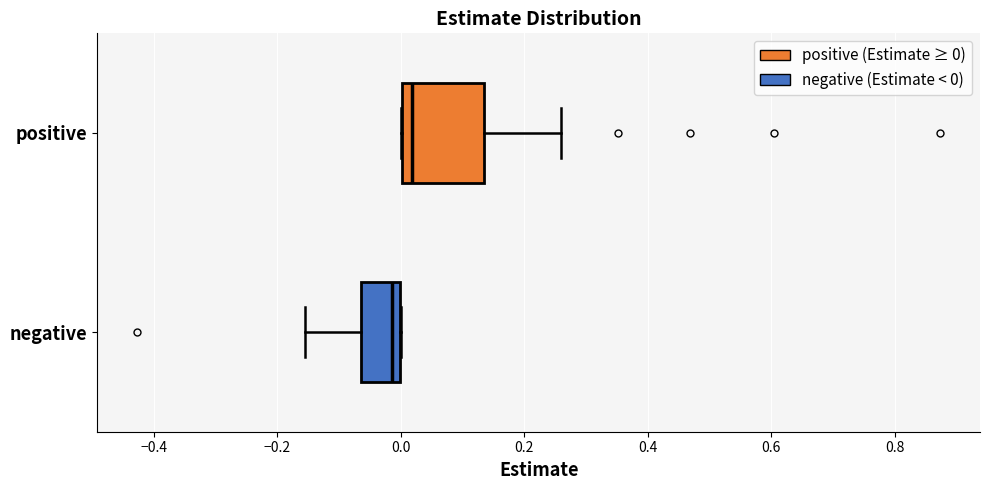

Where is the right edge of the box for positive on the x-axis? The values are not printed on the chart, so give them approximately, as read against the axis.

0.14